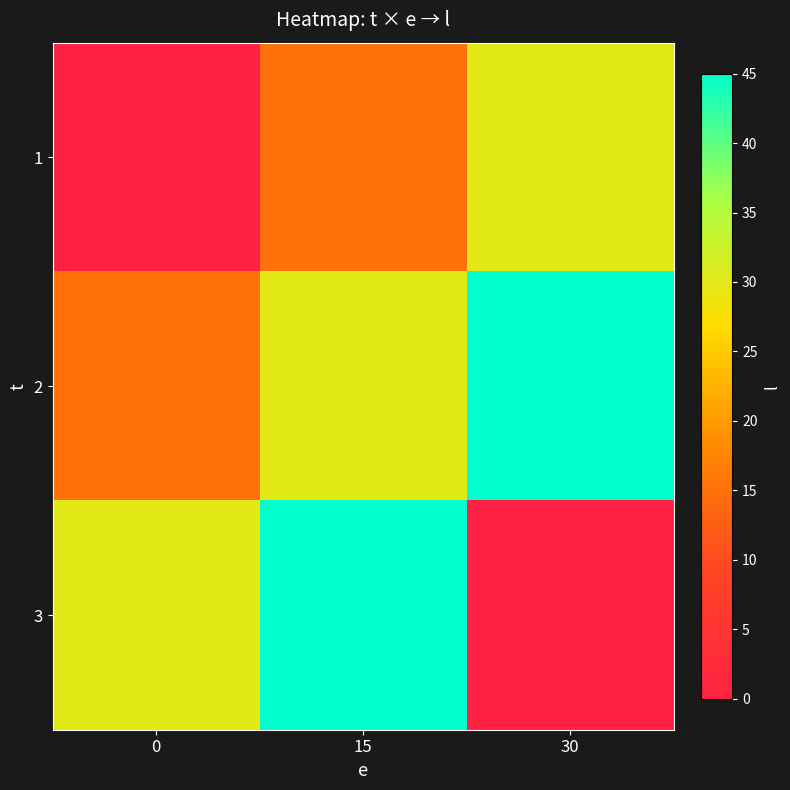

Reading right to left, transcribe all the data shown in this chart.

1: 30=30	15=15	0=0
2: 30=45	15=30	0=15
3: 30=0	15=45	0=30